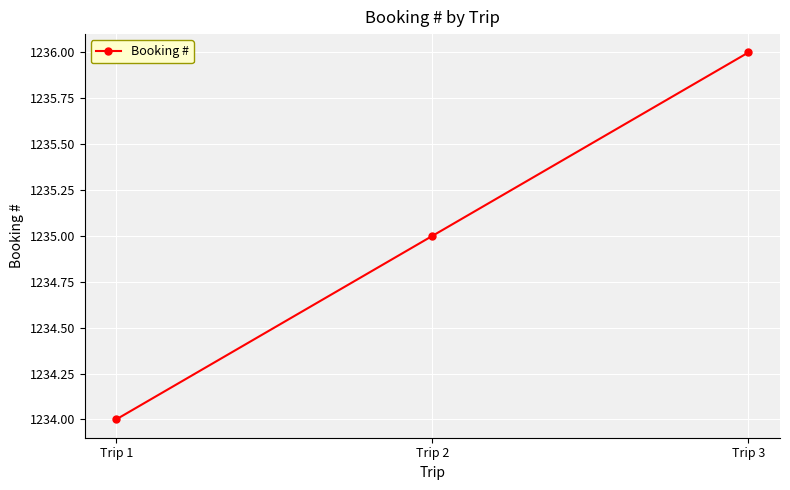

What is the sum of the values at Trip 2 and Trip 3?

2471